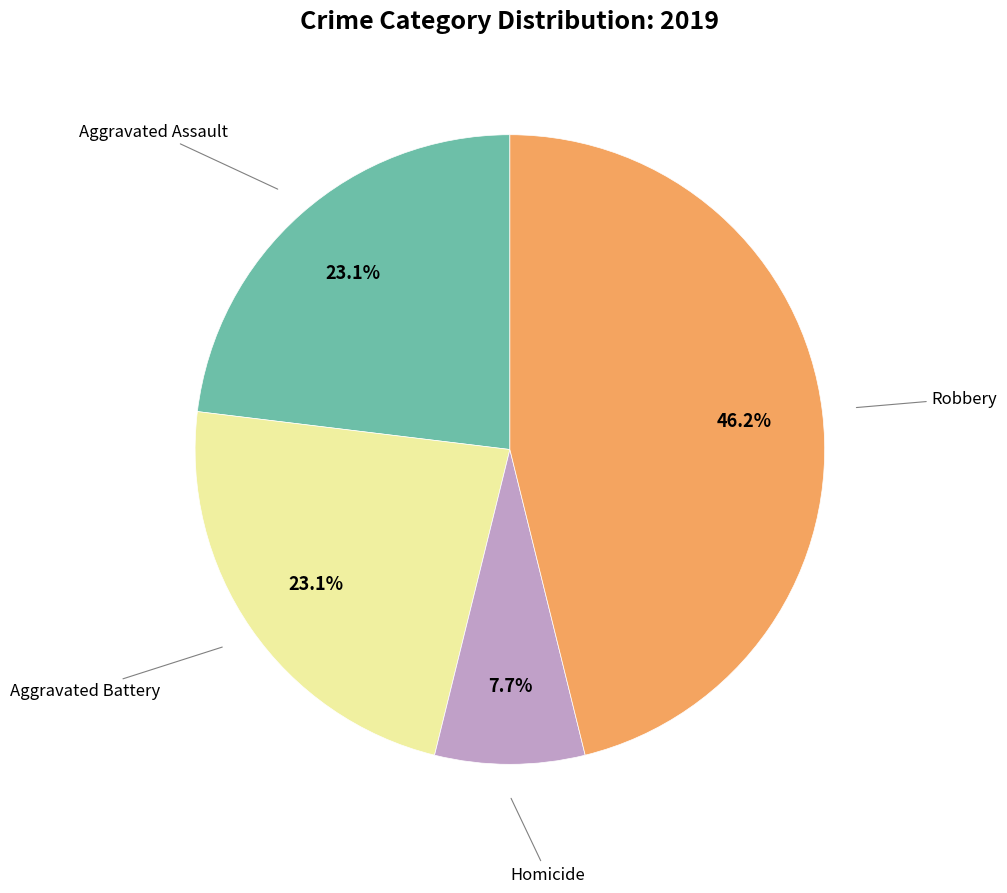

Does any single category account for the majority?

No